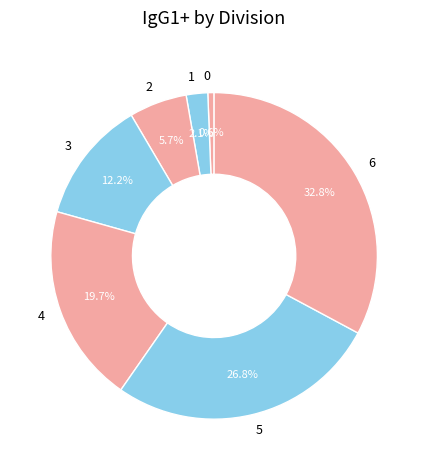

Is it true that 2 is 6% of the pie?

True